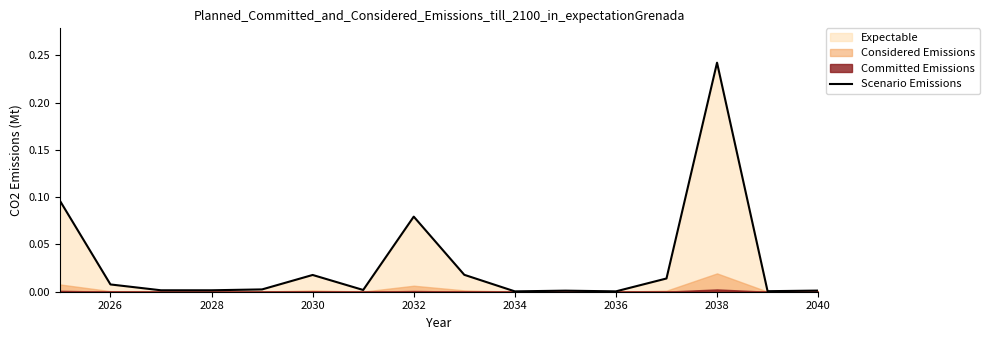

How many interior local valleys (lower than both neighbors) does the data have?

4